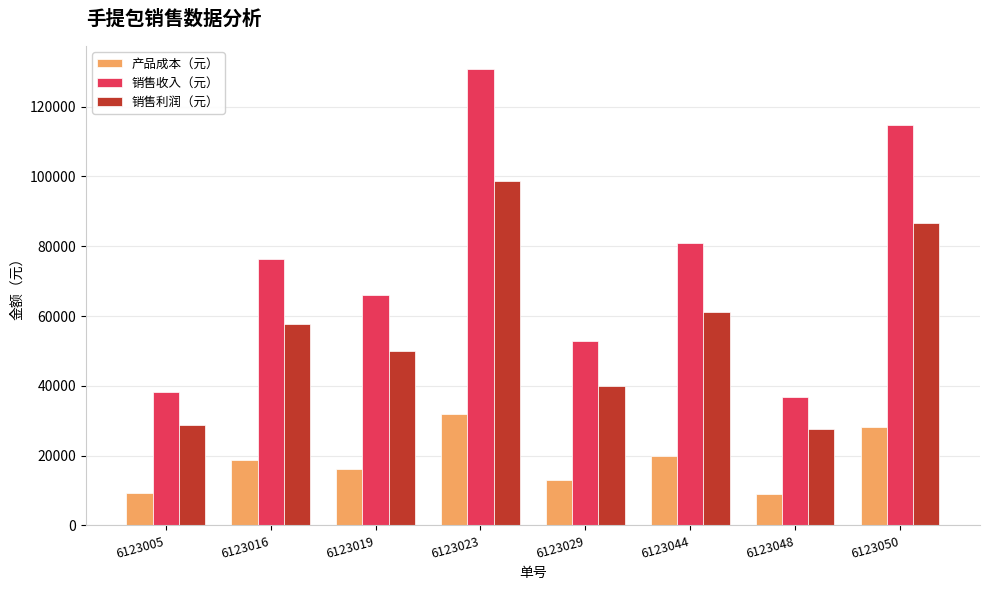

What are all the series names shown in the legend?

产品成本（元）, 销售收入（元）, 销售利润（元）